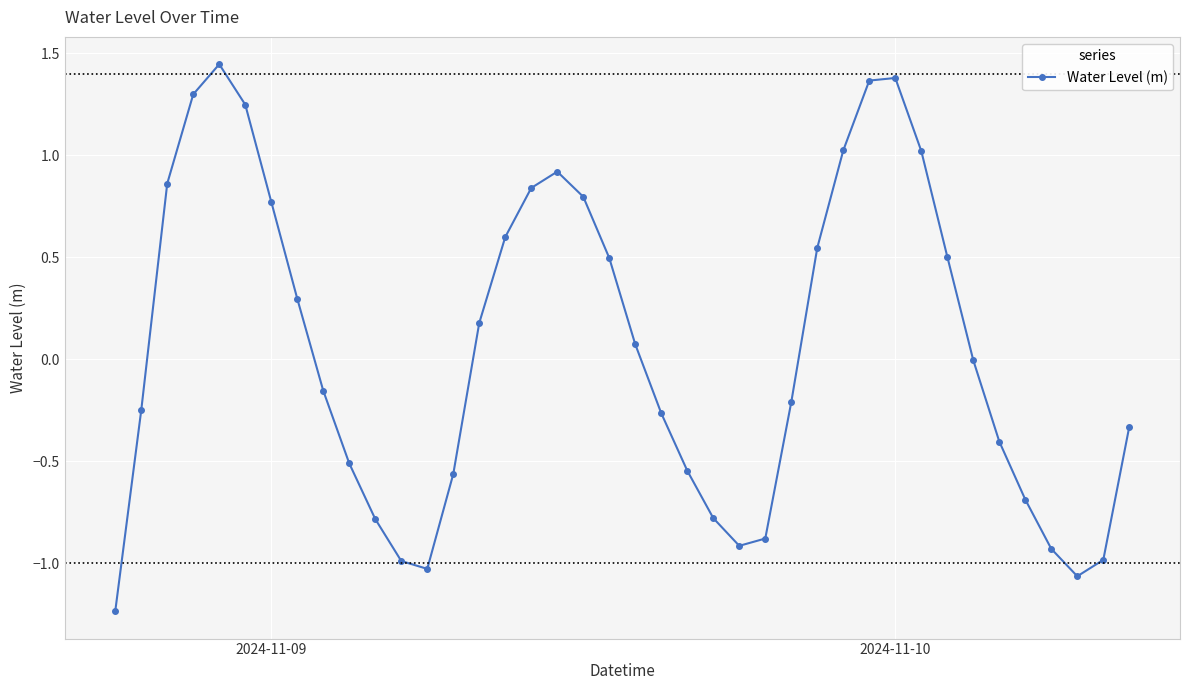

How many points are higher than both their immediate neighbors (excluding endpoints)?

3